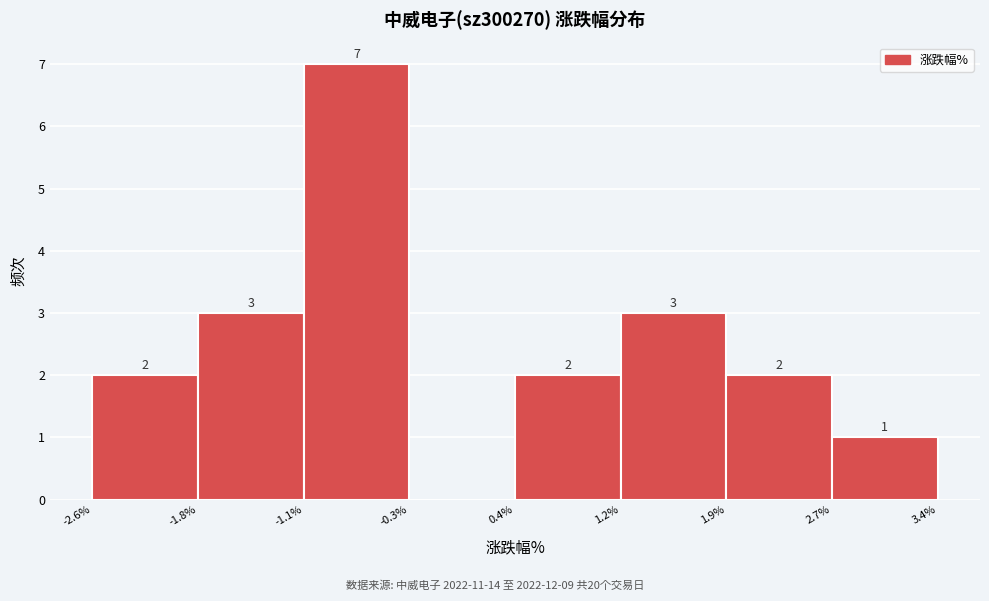

Which range on the x-axis has the tallest bar?

-1.1% to -0.3%